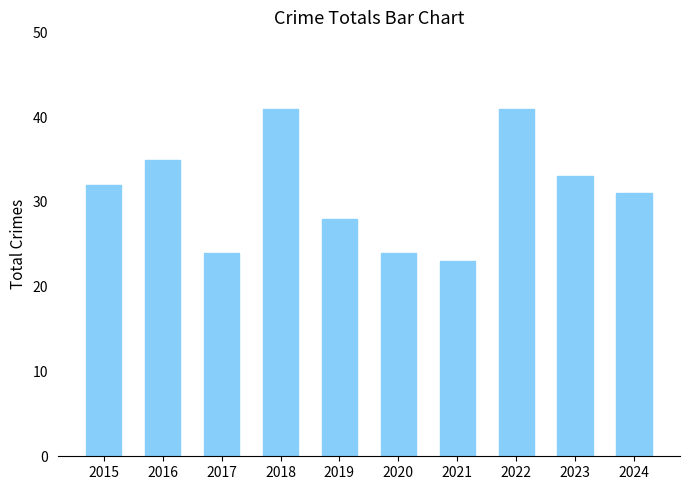

Between 2021 and 2017, which is larger?

2017